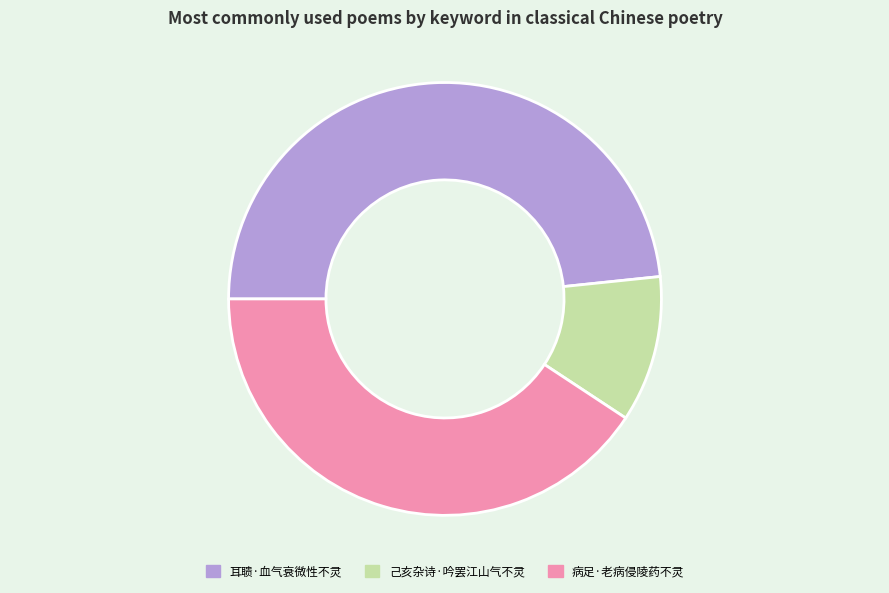

Between 己亥杂诗·吟罢江山气不灵 and 耳聩·血气衰微性不灵, which is larger?

耳聩·血气衰微性不灵